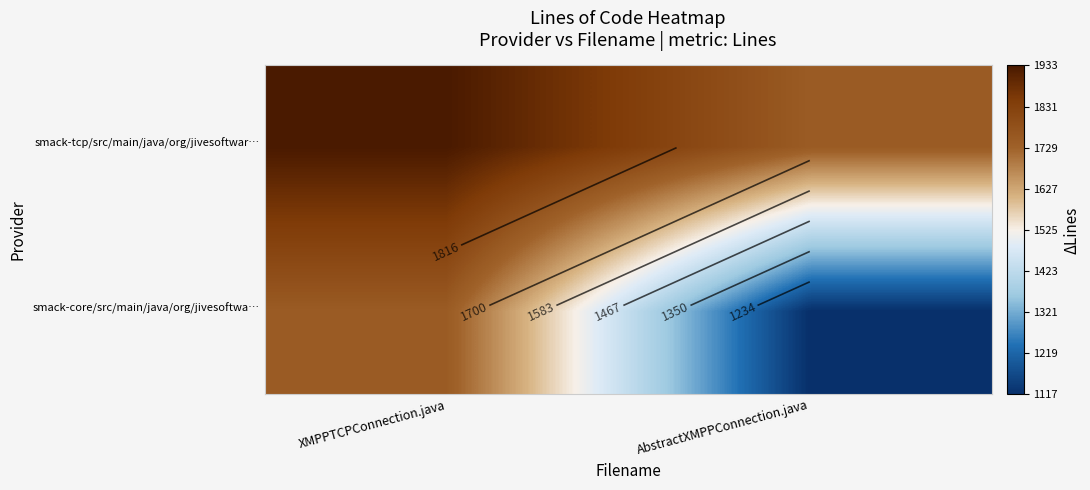

List the series in order of their overall mean, highest first.

smack-tcp/src/main/java/org/jivesoftwar…, smack-core/src/main/java/org/jivesoftwa…